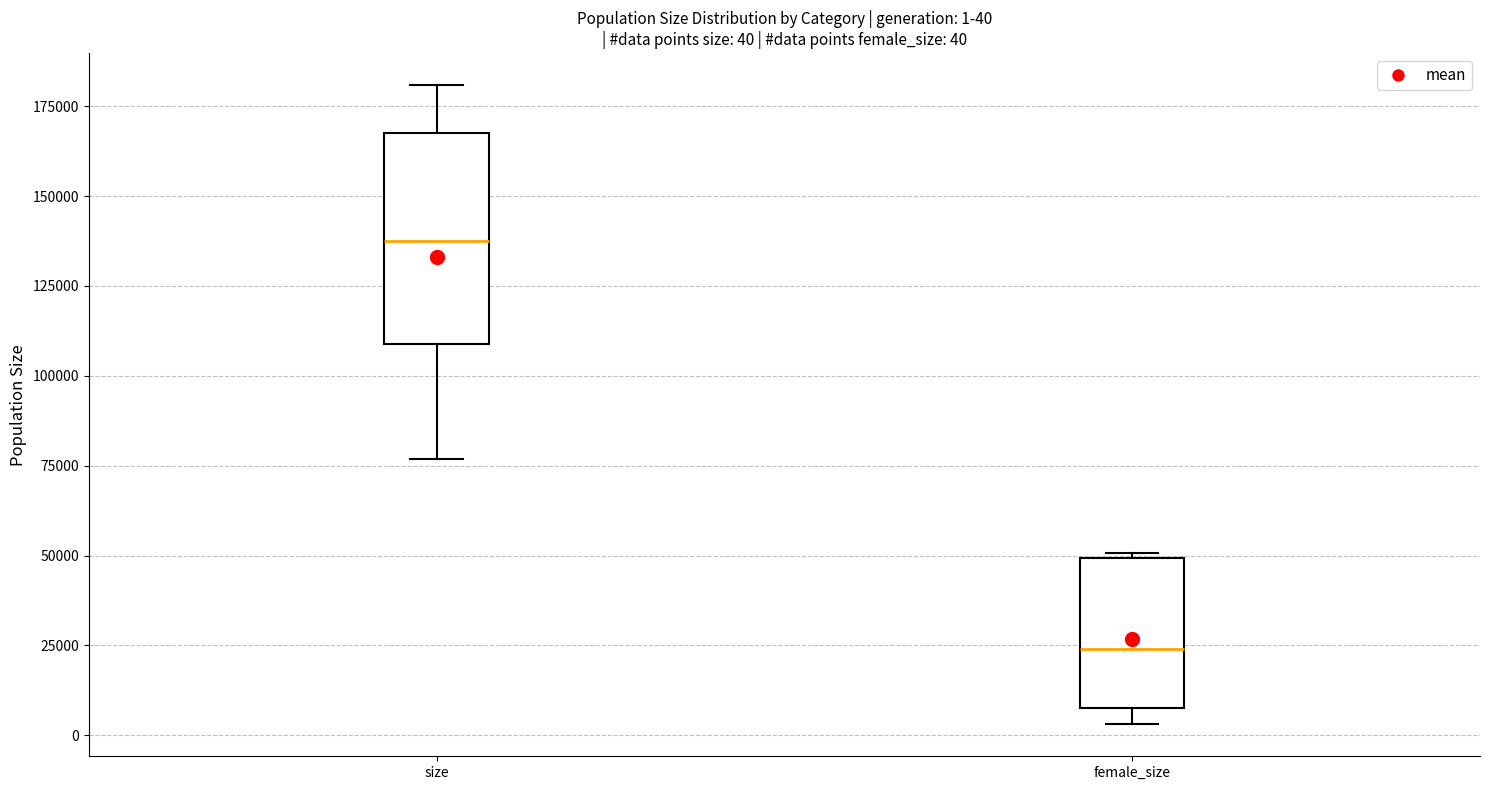

Comparing the boxes themselves (not the whiskers), which one is the tallest?

size